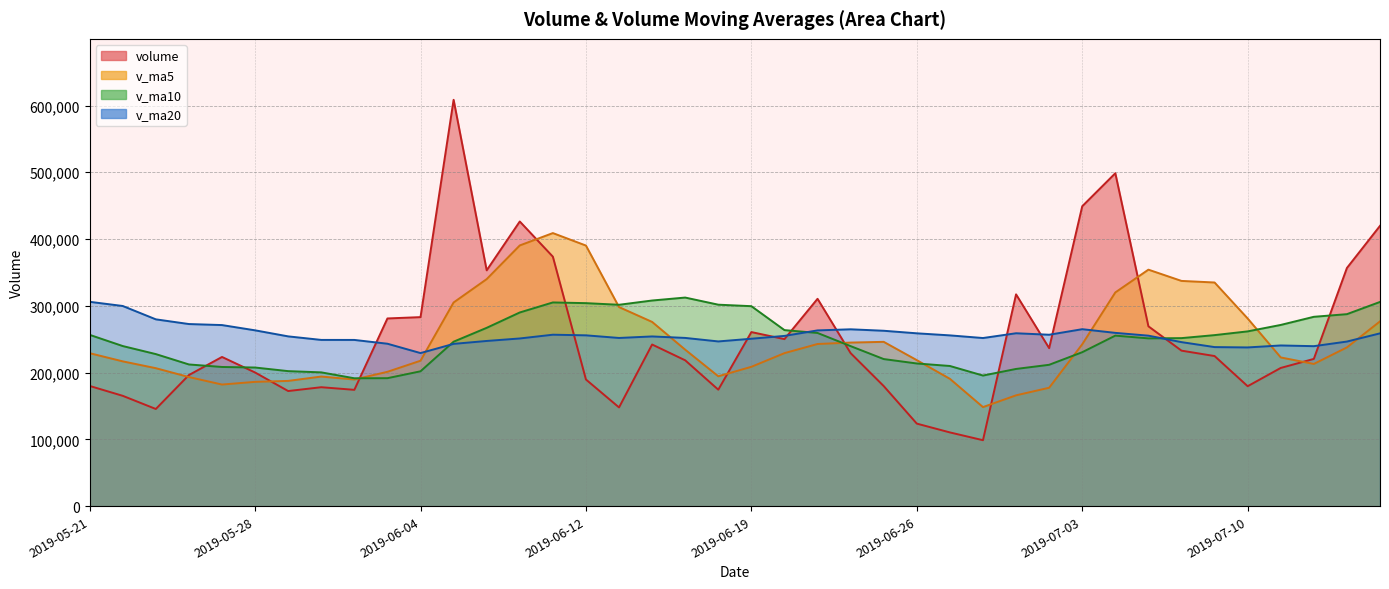

List the series in order of their peak value, lowest first.

v_ma20, v_ma10, v_ma5, volume